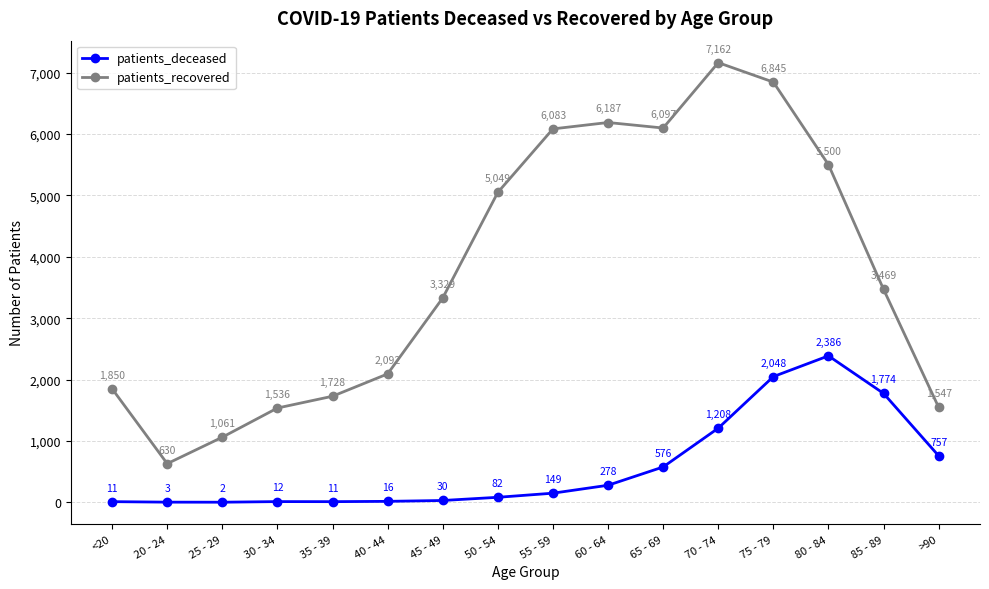

At which category is the sum across all series the highest?

75 - 79